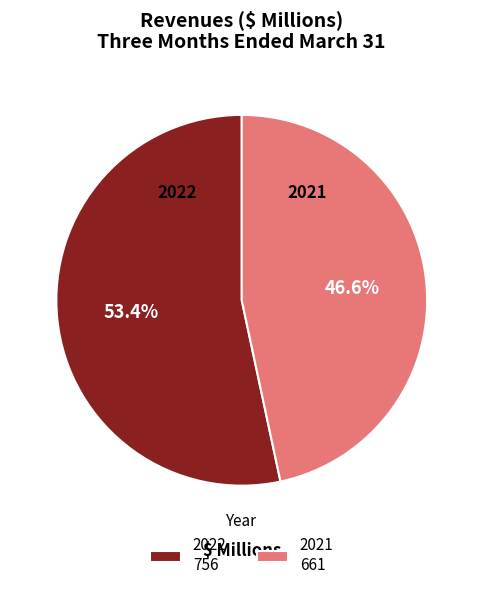

Count the number of slices in the pie.

2